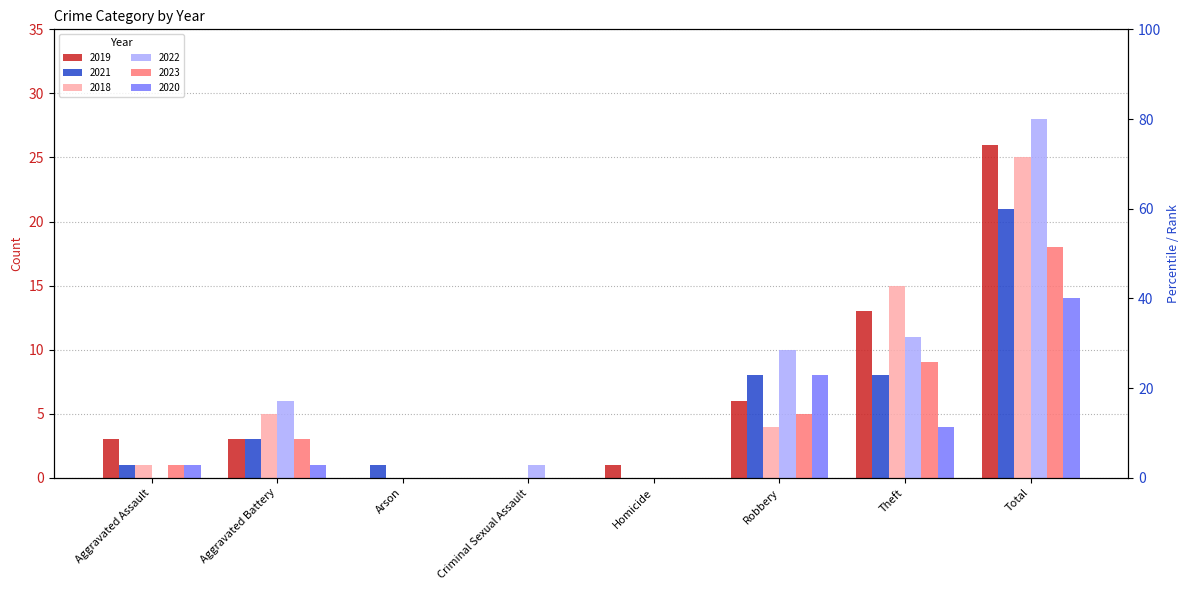

How many values in 2021 are above zero?

6